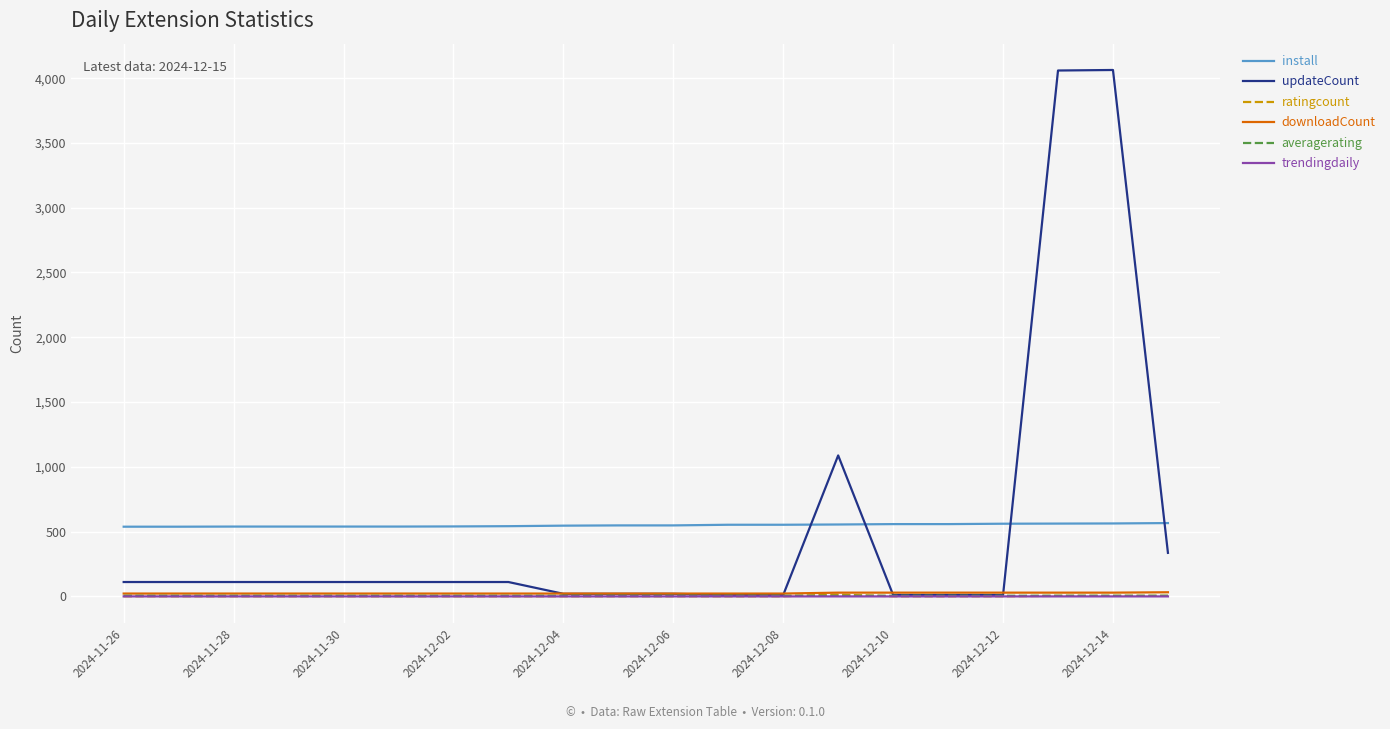

Which series has the widest spread of values?

updateCount